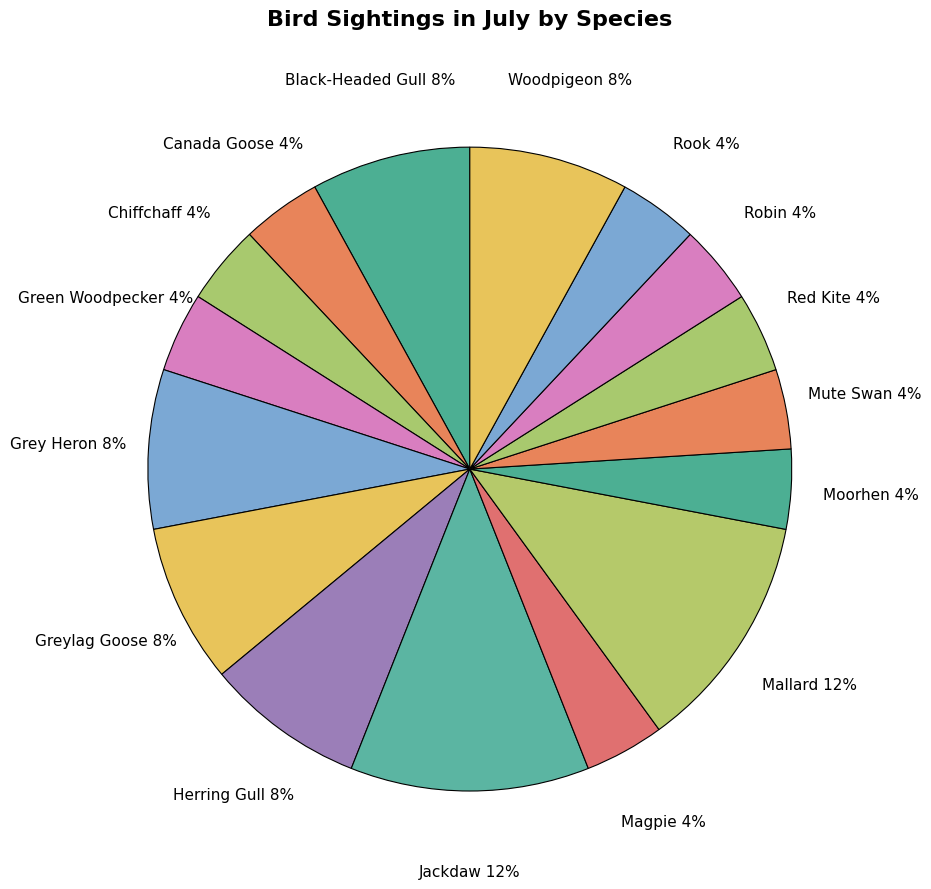

The Rook slice represents 16% of the pie. True or false?

False